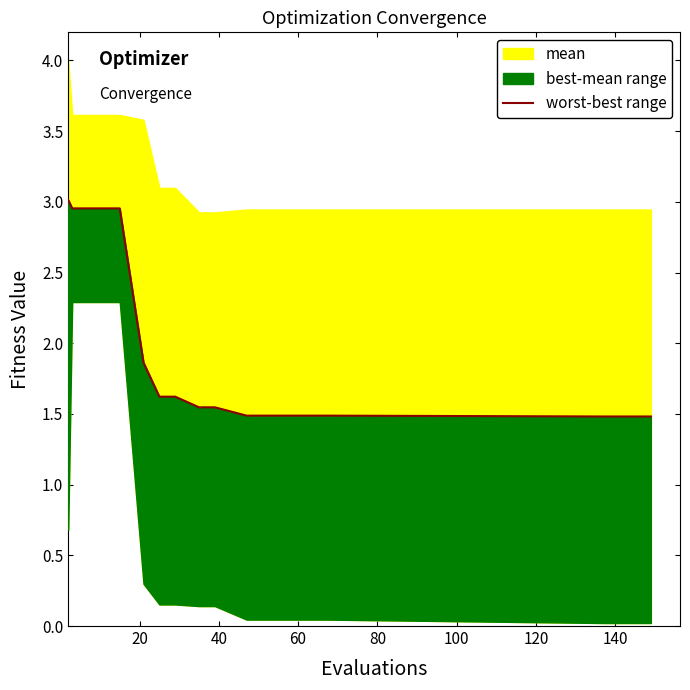

Does the chart have visible grid lines?

No